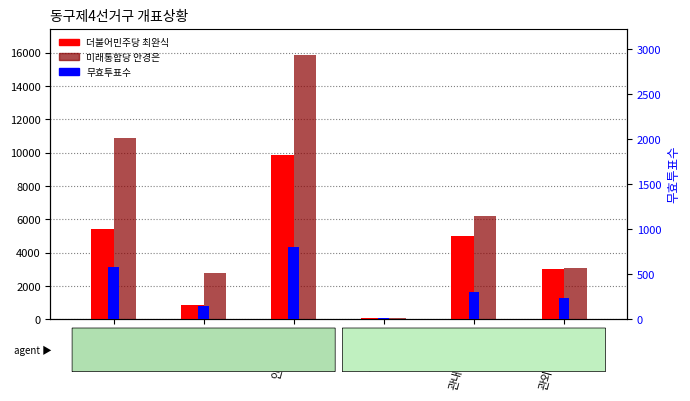

What is the difference between the second highest and second lowest values in the 무효투표수 series?

429